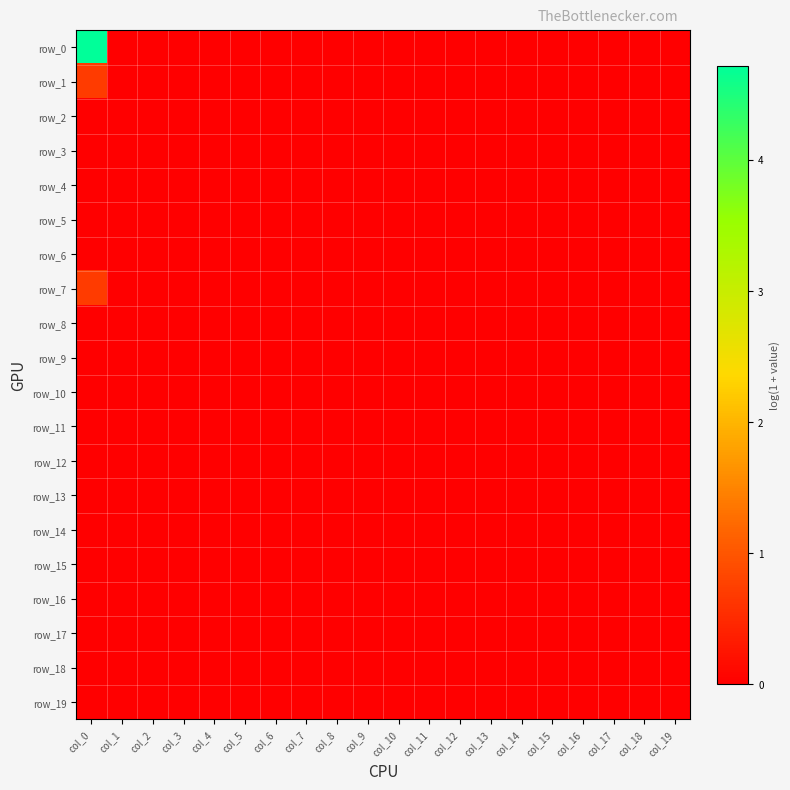

Reading left to right, list all the values displayed in this chart.

row_0: 4.7	0.0	0.0	0.0	0.0	0.0	0.0	0.0	0.0	0.0	0.0	0.0	0.0	0.0	0.0	0.0	0.0	0.0	0.0	0.0
row_1: 0.7	0.0	0.0	0.0	0.0	0.0	0.0	0.0	0.0	0.0	0.0	0.0	0.0	0.0	0.0	0.0	0.0	0.0	0.0	0.0
row_2: 0.0	0.0	0.0	0.0	0.0	0.0	0.0	0.0	0.0	0.0	0.0	0.0	0.0	0.0	0.0	0.0	0.0	0.0	0.0	0.0
row_3: 0.0	0.0	0.0	0.0	0.0	0.0	0.0	0.0	0.0	0.0	0.0	0.0	0.0	0.0	0.0	0.0	0.0	0.0	0.0	0.0
row_4: 0.0	0.0	0.0	0.0	0.0	0.0	0.0	0.0	0.0	0.0	0.0	0.0	0.0	0.0	0.0	0.0	0.0	0.0	0.0	0.0
row_5: 0.0	0.0	0.0	0.0	0.0	0.0	0.0	0.0	0.0	0.0	0.0	0.0	0.0	0.0	0.0	0.0	0.0	0.0	0.0	0.0
row_6: 0.0	0.0	0.0	0.0	0.0	0.0	0.0	0.0	0.0	0.0	0.0	0.0	0.0	0.0	0.0	0.0	0.0	0.0	0.0	0.0
row_7: 0.7	0.0	0.0	0.0	0.0	0.0	0.0	0.0	0.0	0.0	0.0	0.0	0.0	0.0	0.0	0.0	0.0	0.0	0.0	0.0
row_8: 0.0	0.0	0.0	0.0	0.0	0.0	0.0	0.0	0.0	0.0	0.0	0.0	0.0	0.0	0.0	0.0	0.0	0.0	0.0	0.0
row_9: 0.0	0.0	0.0	0.0	0.0	0.0	0.0	0.0	0.0	0.0	0.0	0.0	0.0	0.0	0.0	0.0	0.0	0.0	0.0	0.0
row_10: 0.0	0.0	0.0	0.0	0.0	0.0	0.0	0.0	0.0	0.0	0.0	0.0	0.0	0.0	0.0	0.0	0.0	0.0	0.0	0.0
row_11: 0.0	0.0	0.0	0.0	0.0	0.0	0.0	0.0	0.0	0.0	0.0	0.0	0.0	0.0	0.0	0.0	0.0	0.0	0.0	0.0
row_12: 0.0	0.0	0.0	0.0	0.0	0.0	0.0	0.0	0.0	0.0	0.0	0.0	0.0	0.0	0.0	0.0	0.0	0.0	0.0	0.0
row_13: 0.0	0.0	0.0	0.0	0.0	0.0	0.0	0.0	0.0	0.0	0.0	0.0	0.0	0.0	0.0	0.0	0.0	0.0	0.0	0.0
row_14: 0.0	0.0	0.0	0.0	0.0	0.0	0.0	0.0	0.0	0.0	0.0	0.0	0.0	0.0	0.0	0.0	0.0	0.0	0.0	0.0
row_15: 0.0	0.0	0.0	0.0	0.0	0.0	0.0	0.0	0.0	0.0	0.0	0.0	0.0	0.0	0.0	0.0	0.0	0.0	0.0	0.0
row_16: 0.0	0.0	0.0	0.0	0.0	0.0	0.0	0.0	0.0	0.0	0.0	0.0	0.0	0.0	0.0	0.0	0.0	0.0	0.0	0.0
row_17: 0.0	0.0	0.0	0.0	0.0	0.0	0.0	0.0	0.0	0.0	0.0	0.0	0.0	0.0	0.0	0.0	0.0	0.0	0.0	0.0
row_18: 0.0	0.0	0.0	0.0	0.0	0.0	0.0	0.0	0.0	0.0	0.0	0.0	0.0	0.0	0.0	0.0	0.0	0.0	0.0	0.0
row_19: 0.0	0.0	0.0	0.0	0.0	0.0	0.0	0.0	0.0	0.0	0.0	0.0	0.0	0.0	0.0	0.0	0.0	0.0	0.0	0.0